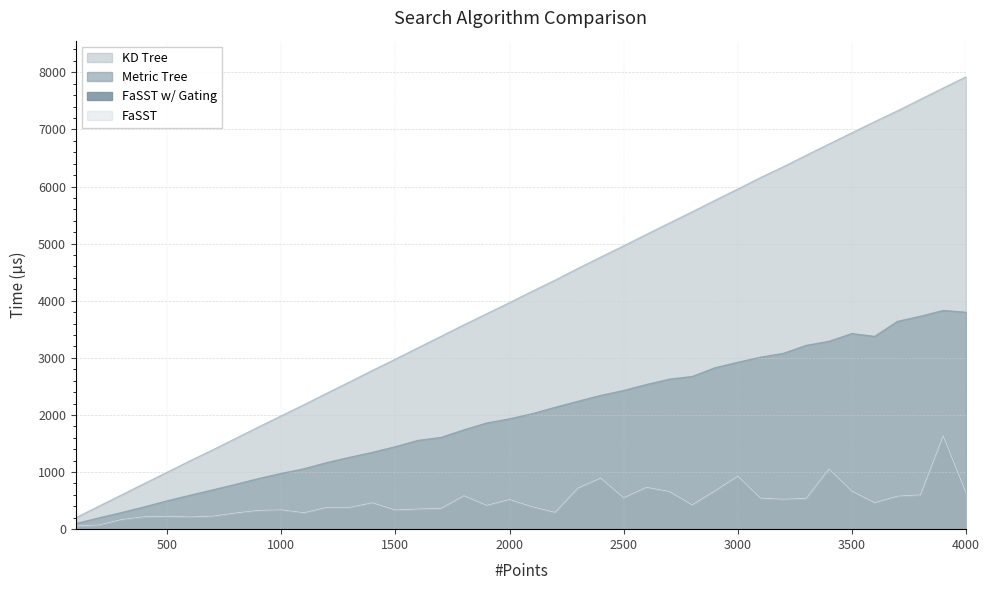

Which category has the highest value in the FaSST w/ Gating series?

3900